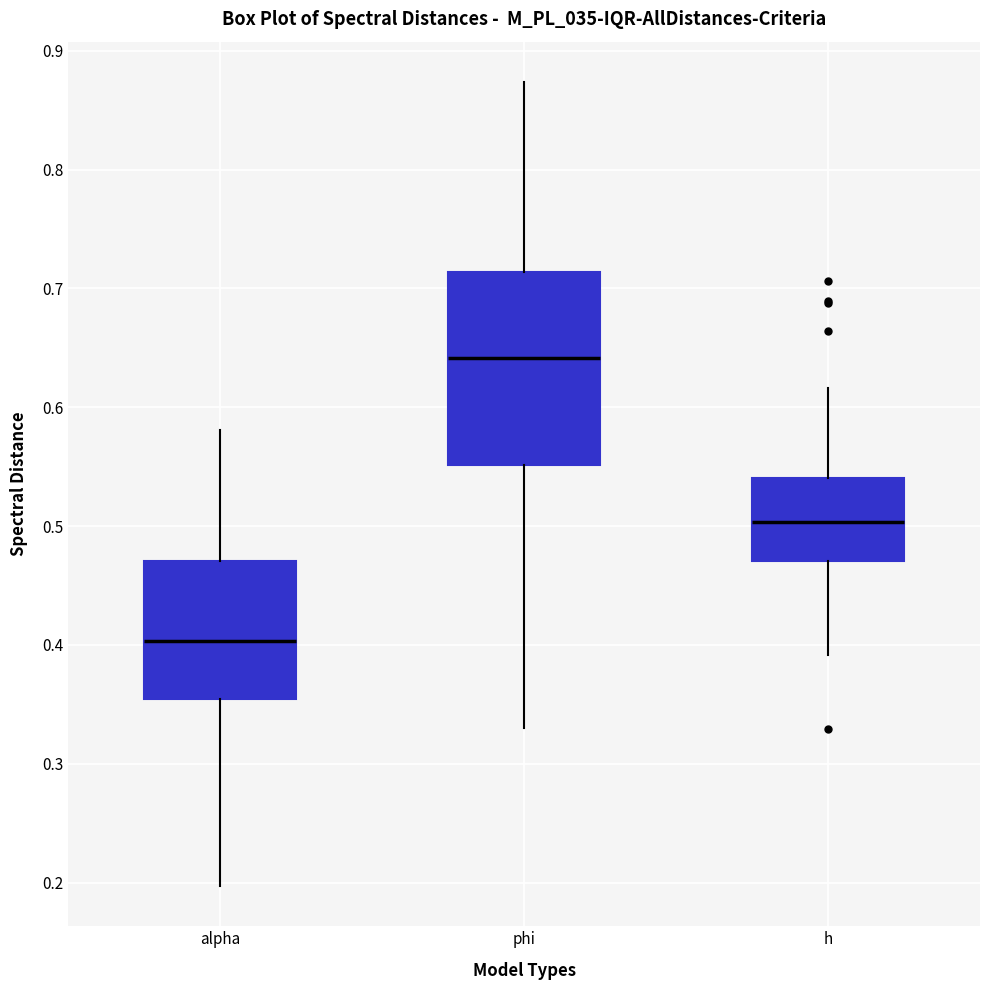

Where is the upper edge of the box for phi on the y-axis? The values are not printed on the chart, so give them approximately, as read against the axis.

0.71